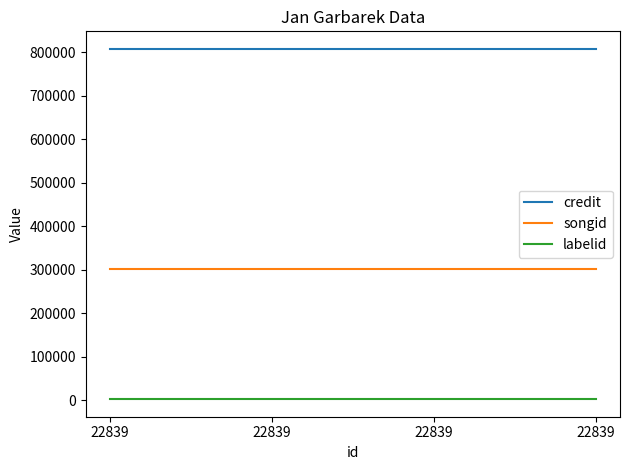

What are all the series names shown in the legend?

credit, songid, labelid